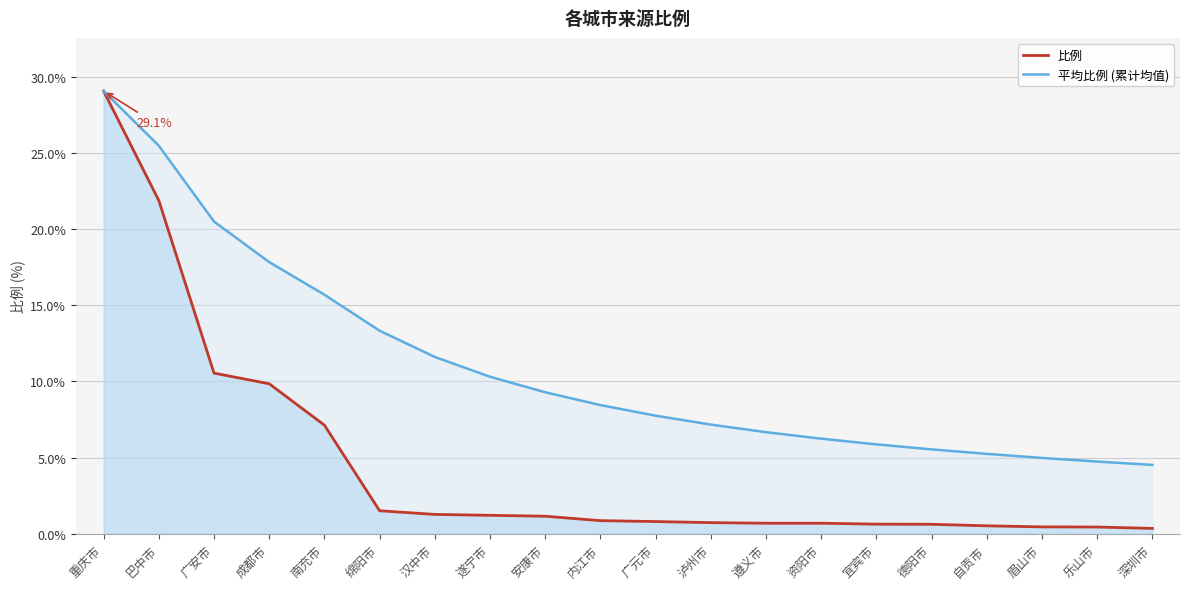

How many lines are shown in the chart?

2